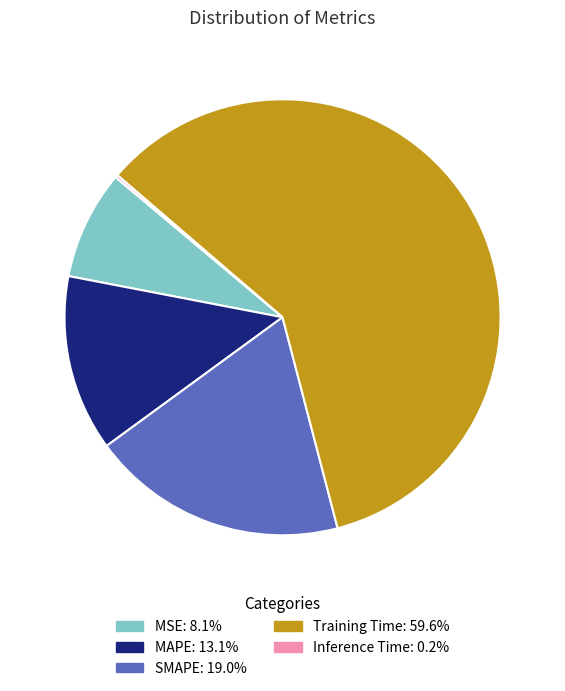

Is it true that MSE is 8% of the pie?

True